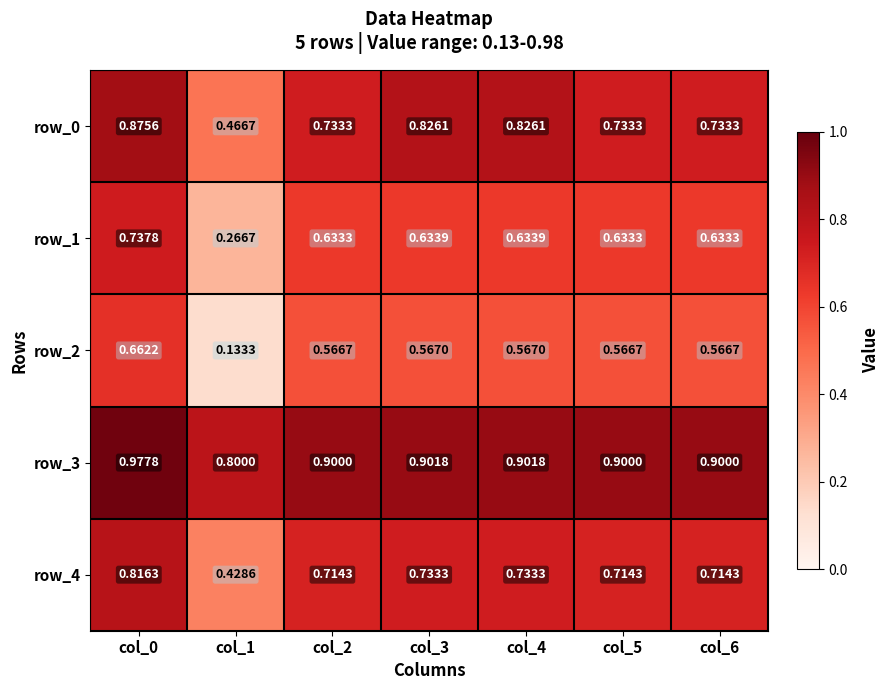

What is the highest value of the row_4 series?

0.8